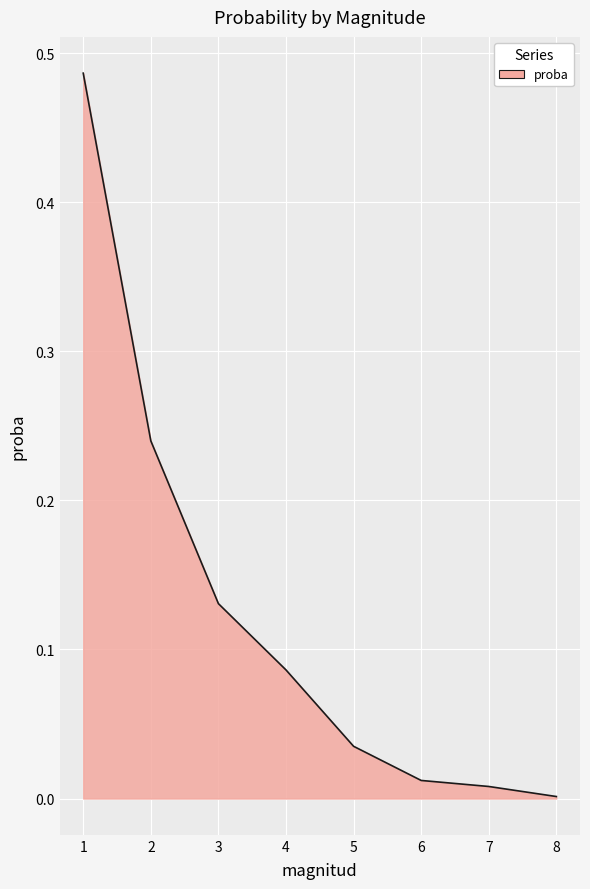

What is the change in value from 1 to 6?

-0.5